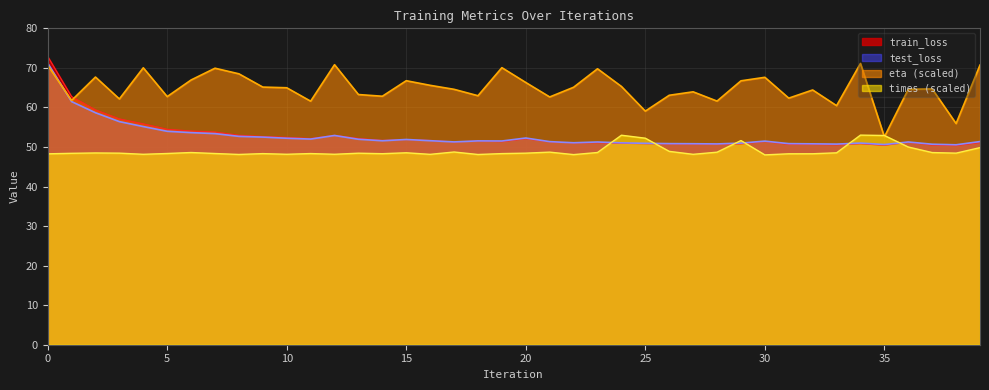

True or false: test_loss has more than 0 points higher than both neighbors.

True